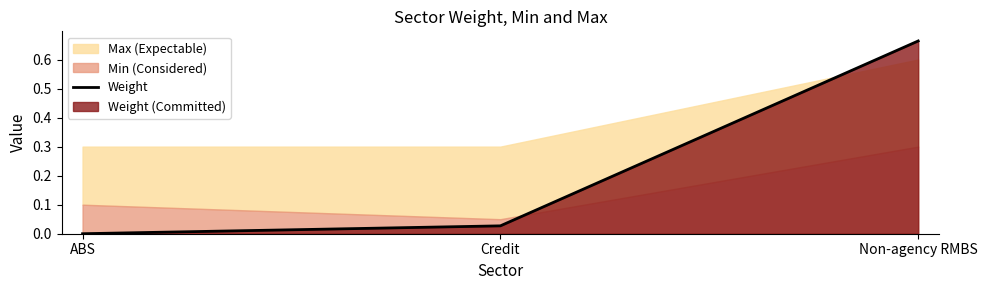

Reading left to right, extract all data points from this chart.

0.0	0.0	0.7